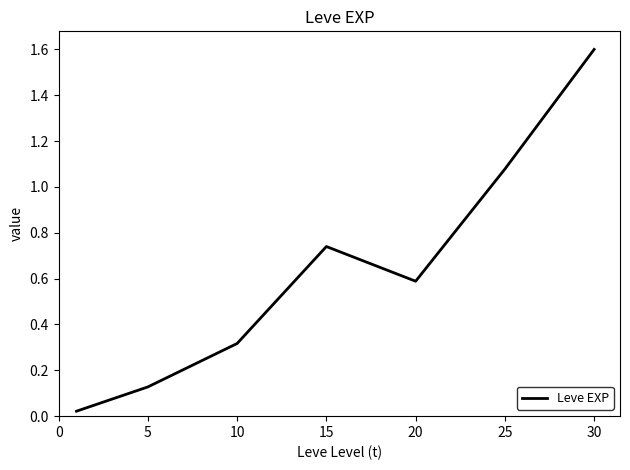

Is this an area chart (filled region under the line)?

No